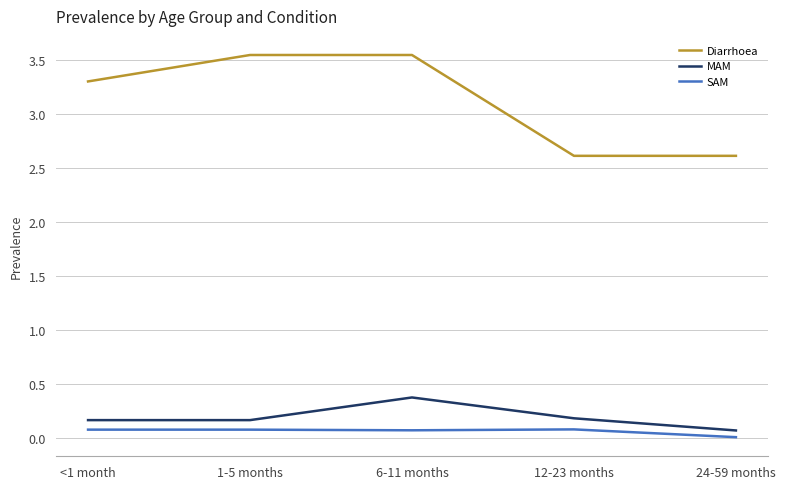

How many SAM values are between 0 and 1?

5